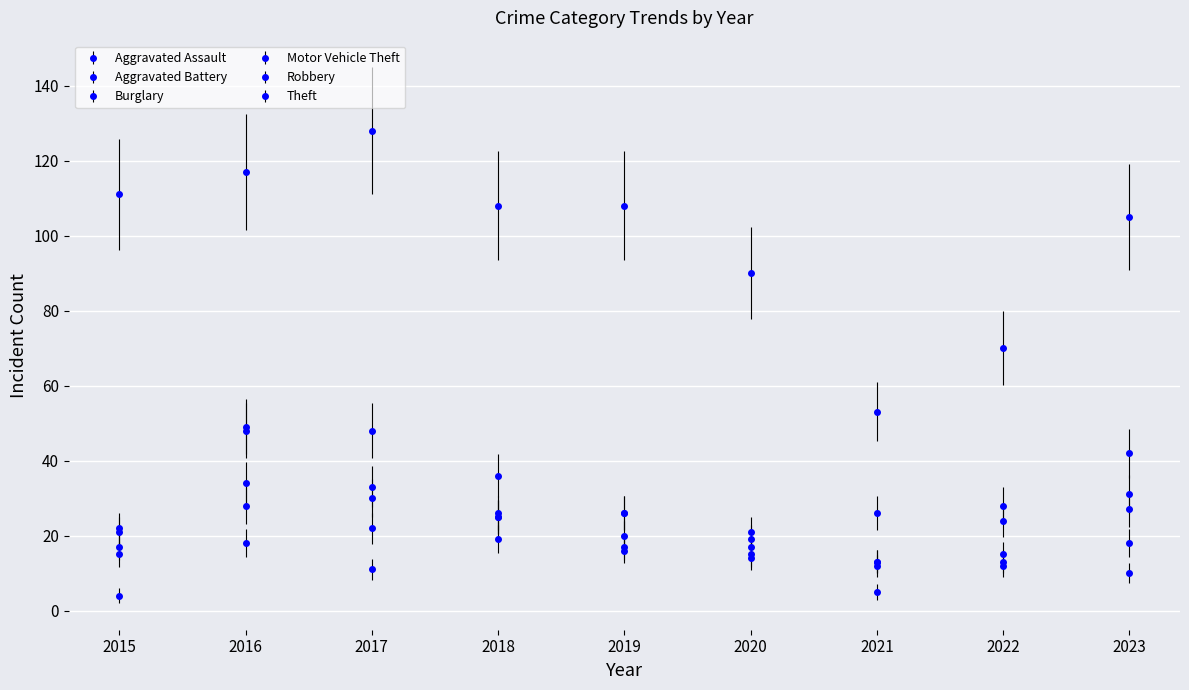

At 2023, list the series in order from largest to smallest.

Theft, Motor Vehicle Theft, Robbery, Aggravated Battery, Aggravated Assault, Burglary